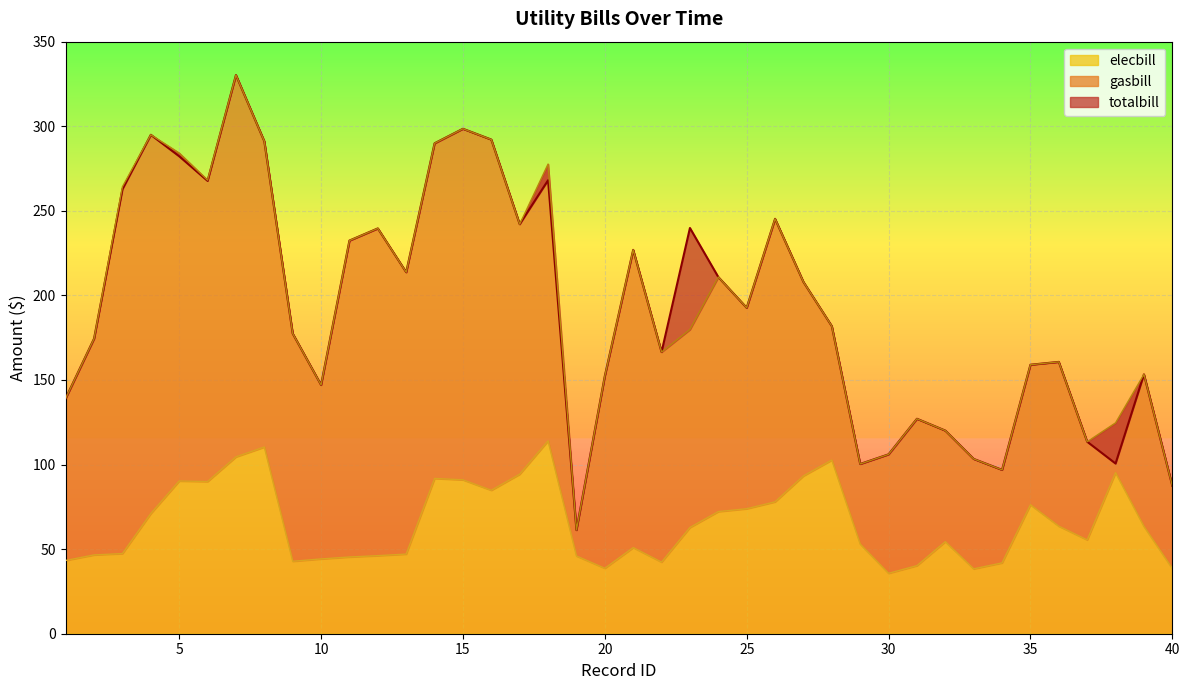

At which label does totalbill first exceed 192?

3